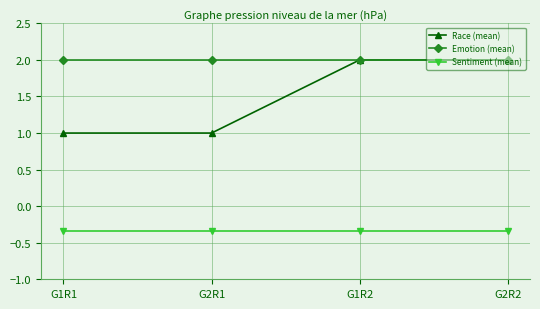

True or false: Emotion (mean) and Sentiment (mean) cross at least once.

False